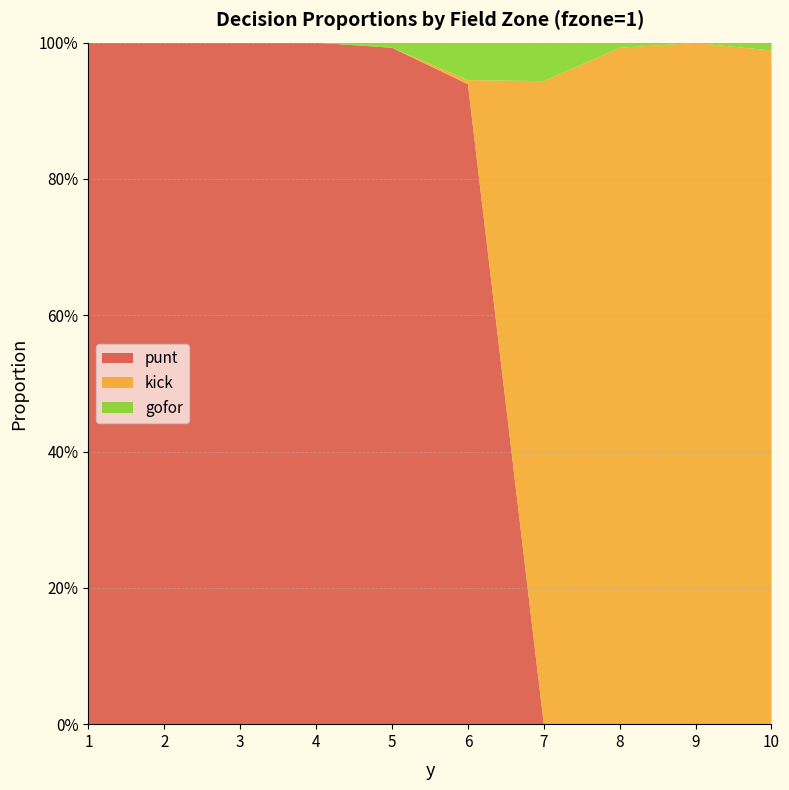

Reading left to right, transcribe all the data shown in this chart.

punt: 1.0	1.0	1.0	1.0	1.0	0.9	0.0	0.0	0.0	0.0
kick: 0.0	0.0	0.0	0.0	0.0	0.0	0.9	1.0	1.0	1.0
gofor: 0.0	0.0	0.0	0.0	0.0	0.1	0.1	0.0	0.0	0.0